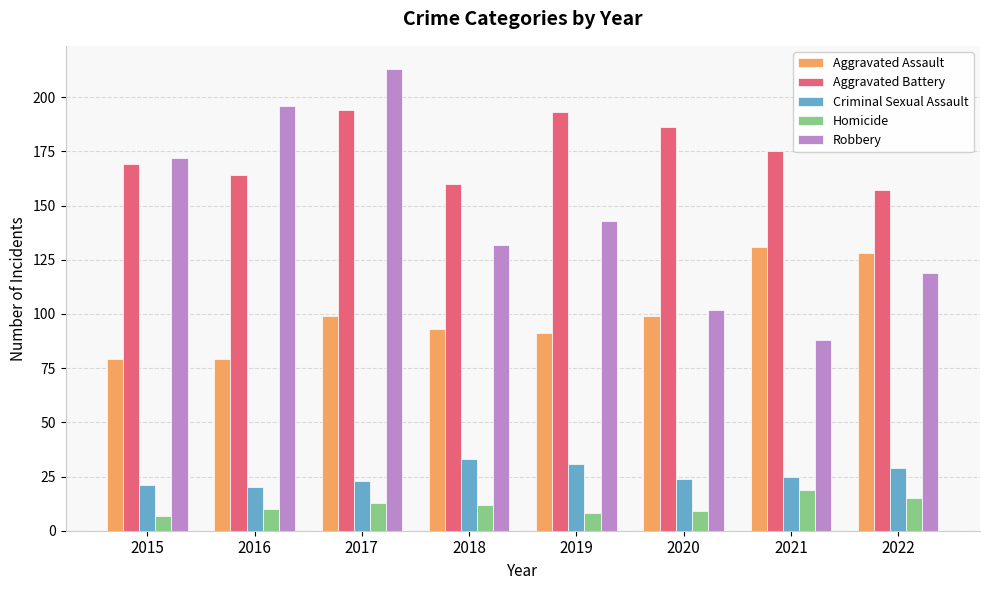

What is the sum of all Homicide values?

93